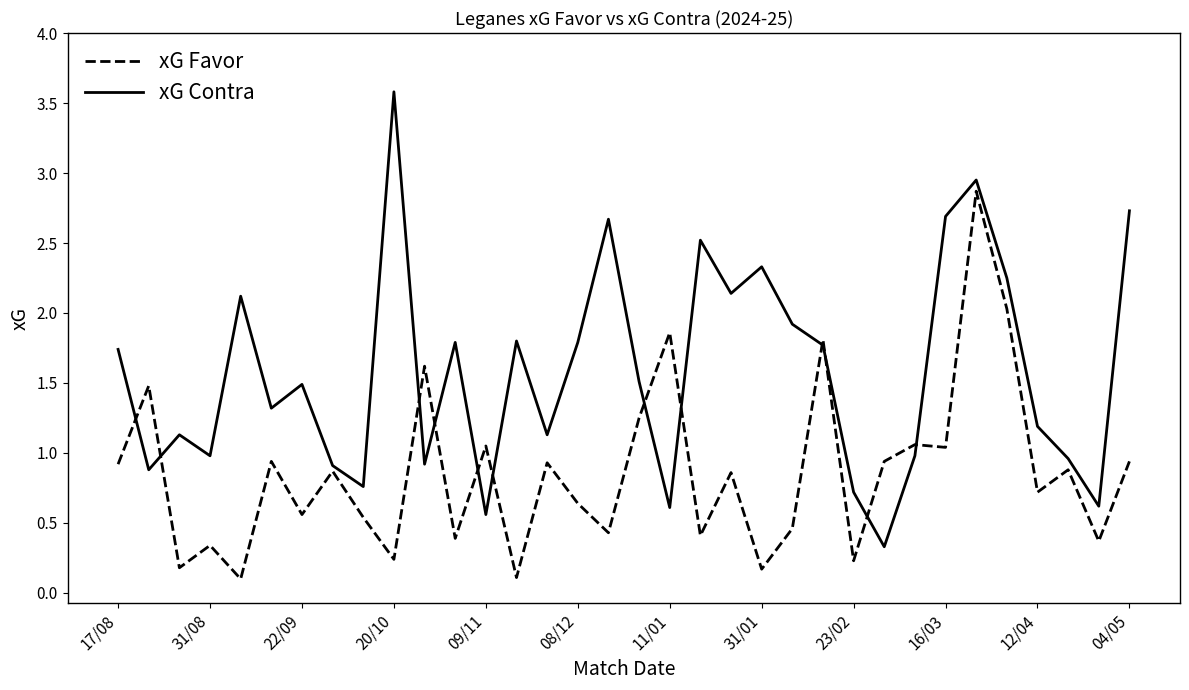

List the series in order of their peak value, highest first.

xG Contra, xG Favor